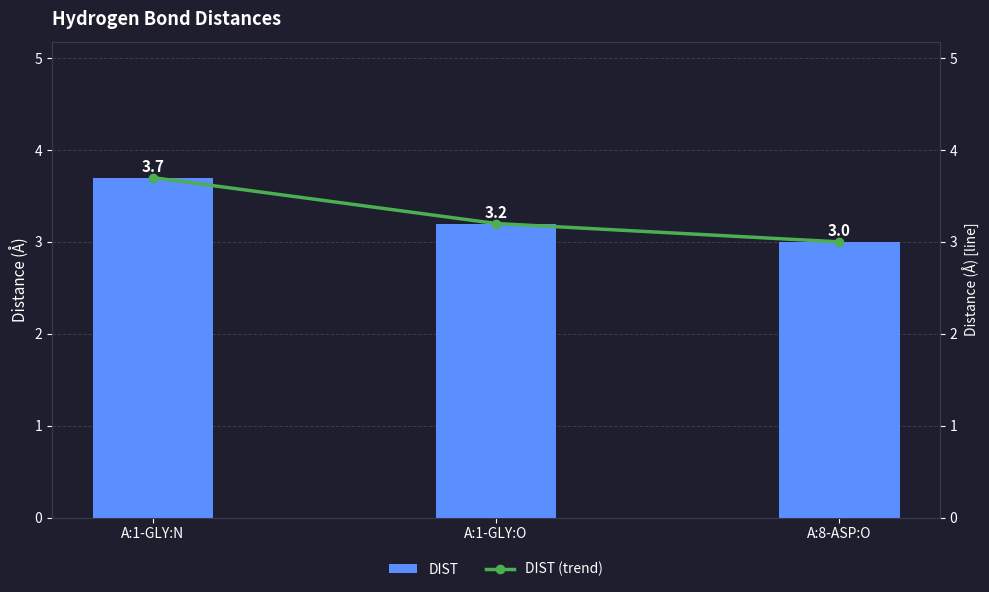

What is the sum of all DIST values?

9.9